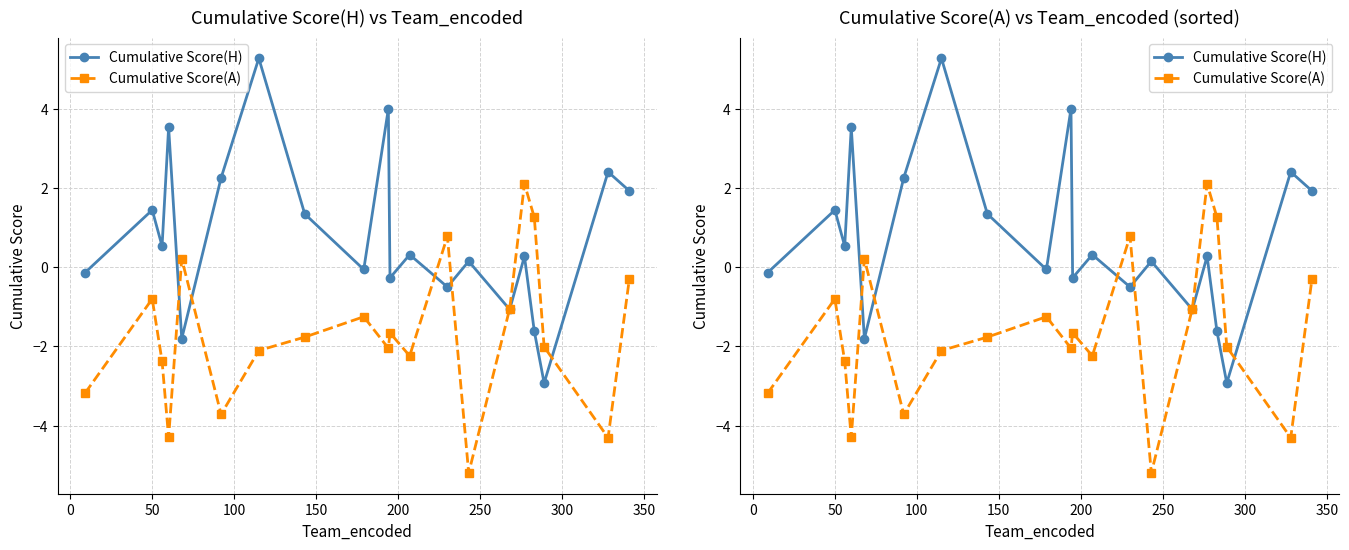

What is the sum of all Cumulative Score(H) values?

15.0